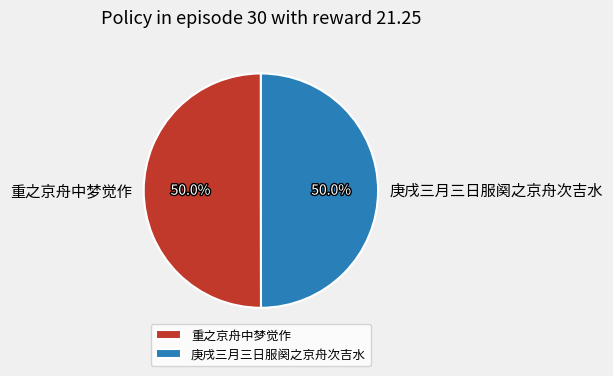

Approximately how many times larger is the value at 庚戌三月三日服阕之京舟次吉水 compared to 重之京舟中梦觉作?

1.0